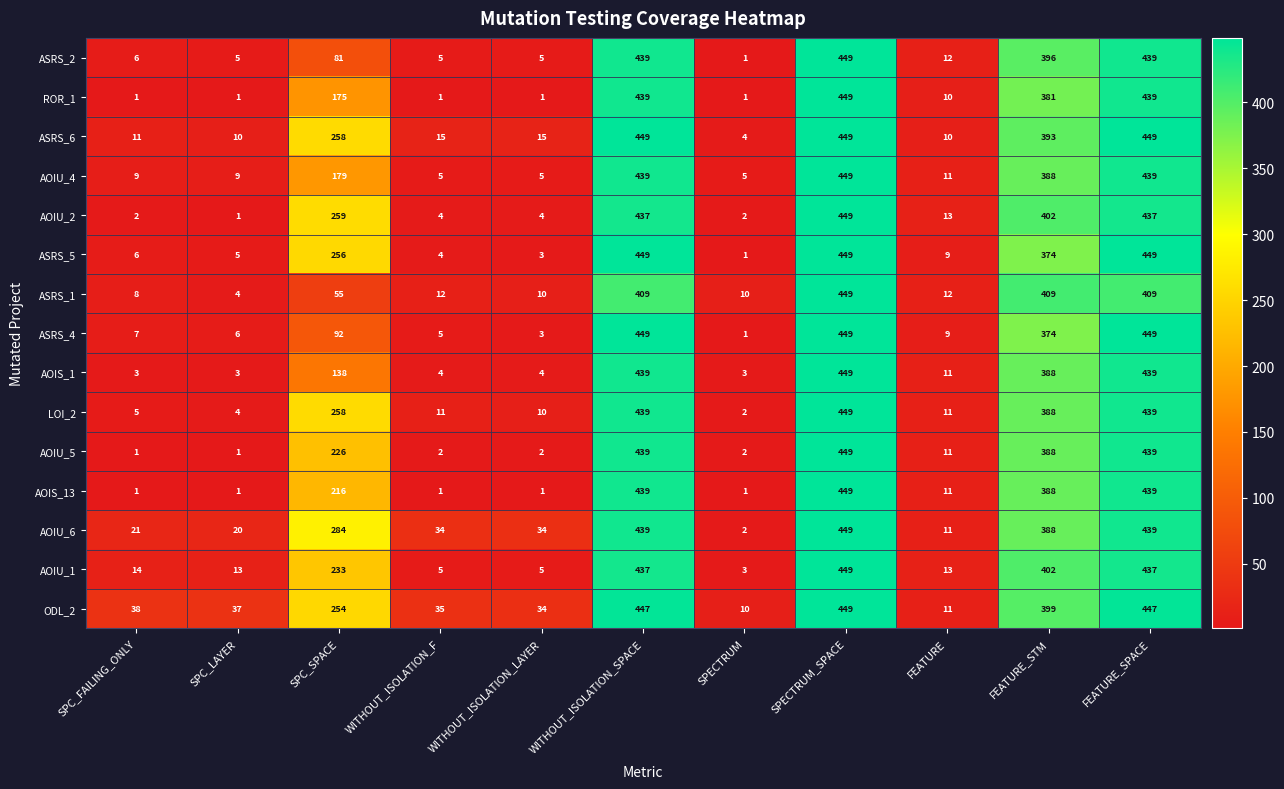

Which series has the largest total across all categories?

ODL_2